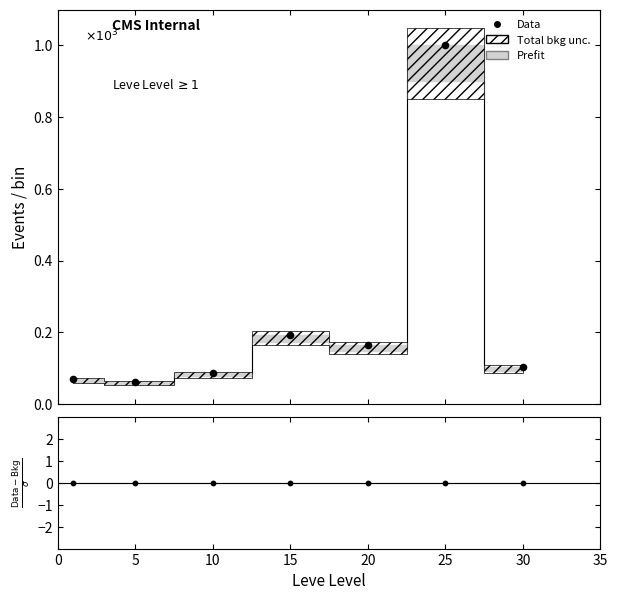

Which has a higher value, 0 or 10?

10